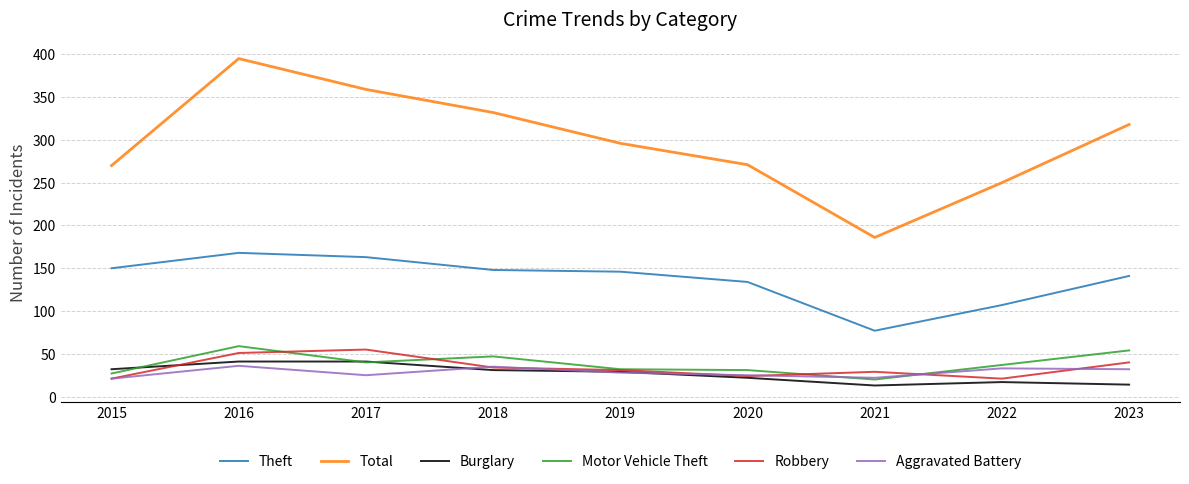

True or false: Motor Vehicle Theft has a value of 59 at 2022.

False